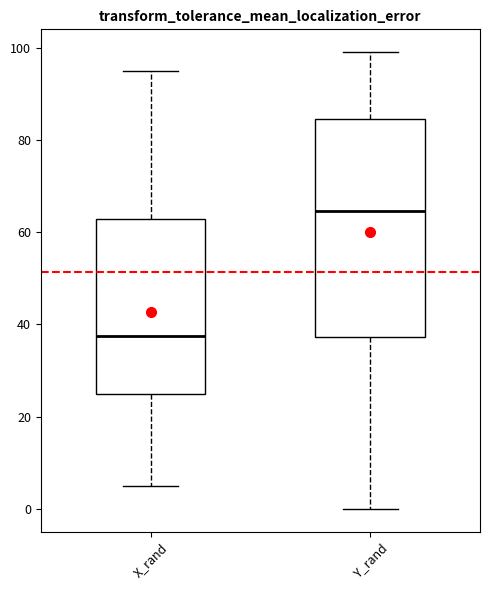

Which box's median line is the lowest?

X_rand